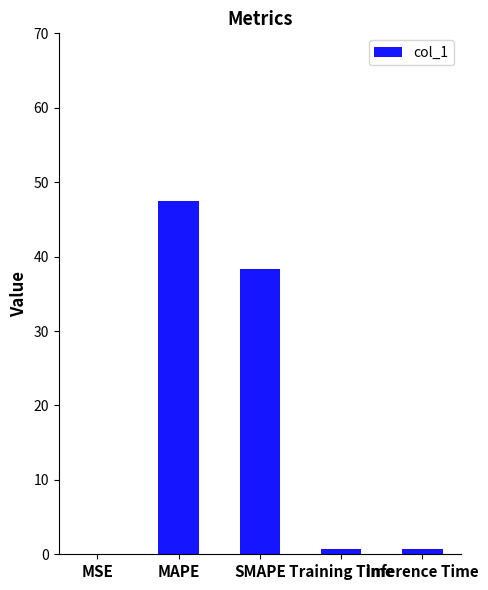

True or false: the data shows 67.6 at MAPE.

False